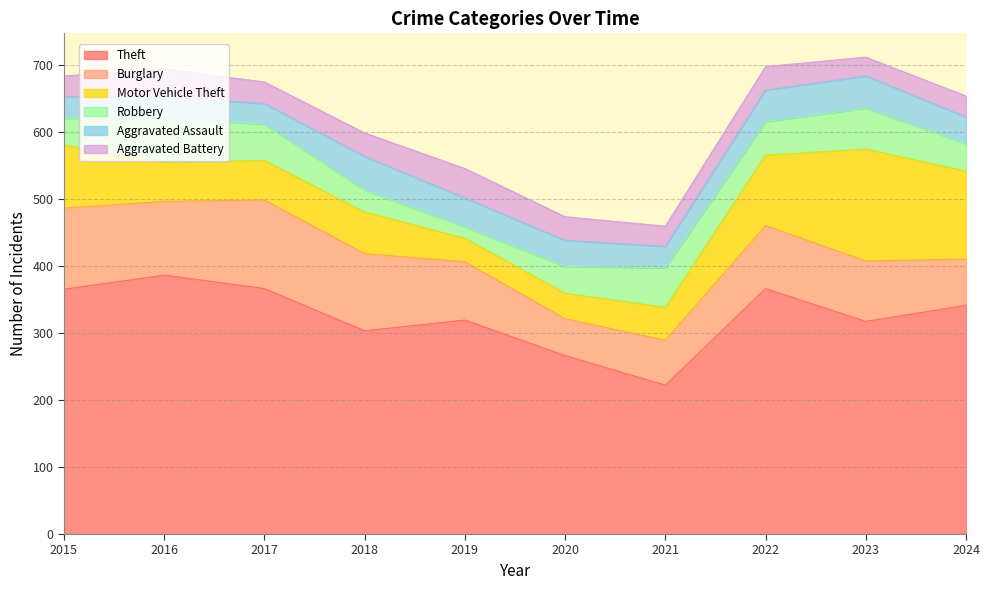

At which label is Burglary closest to 93?

2022